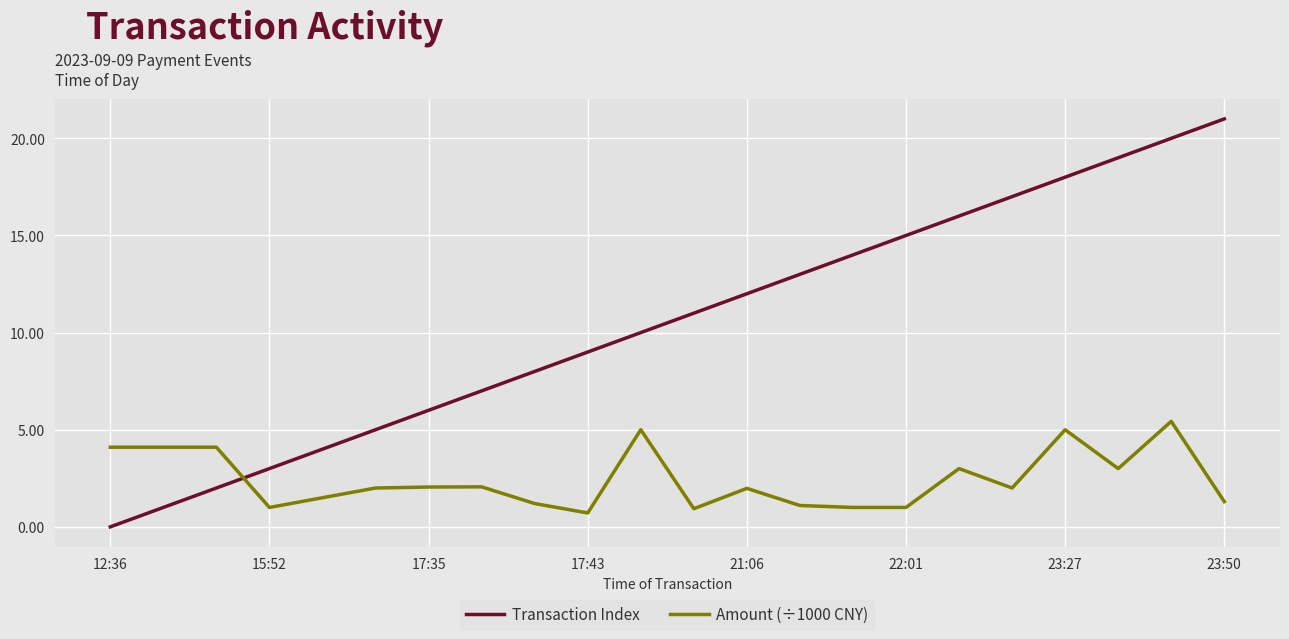

True or false: Transaction Index has more than 2 interior local peaks.

False